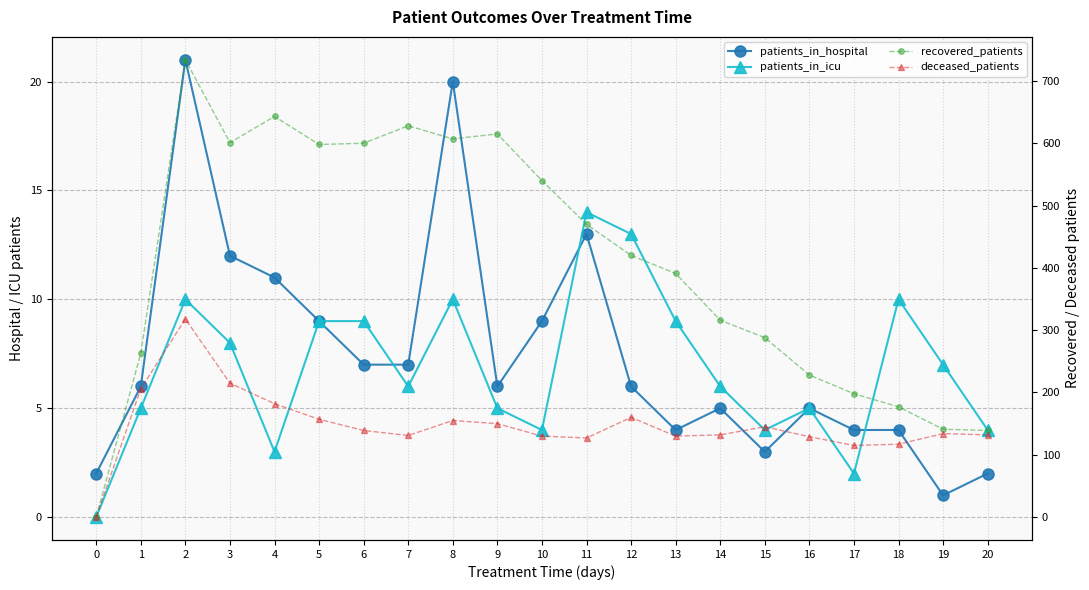

At how many categories does at least one series exceed 681?

1